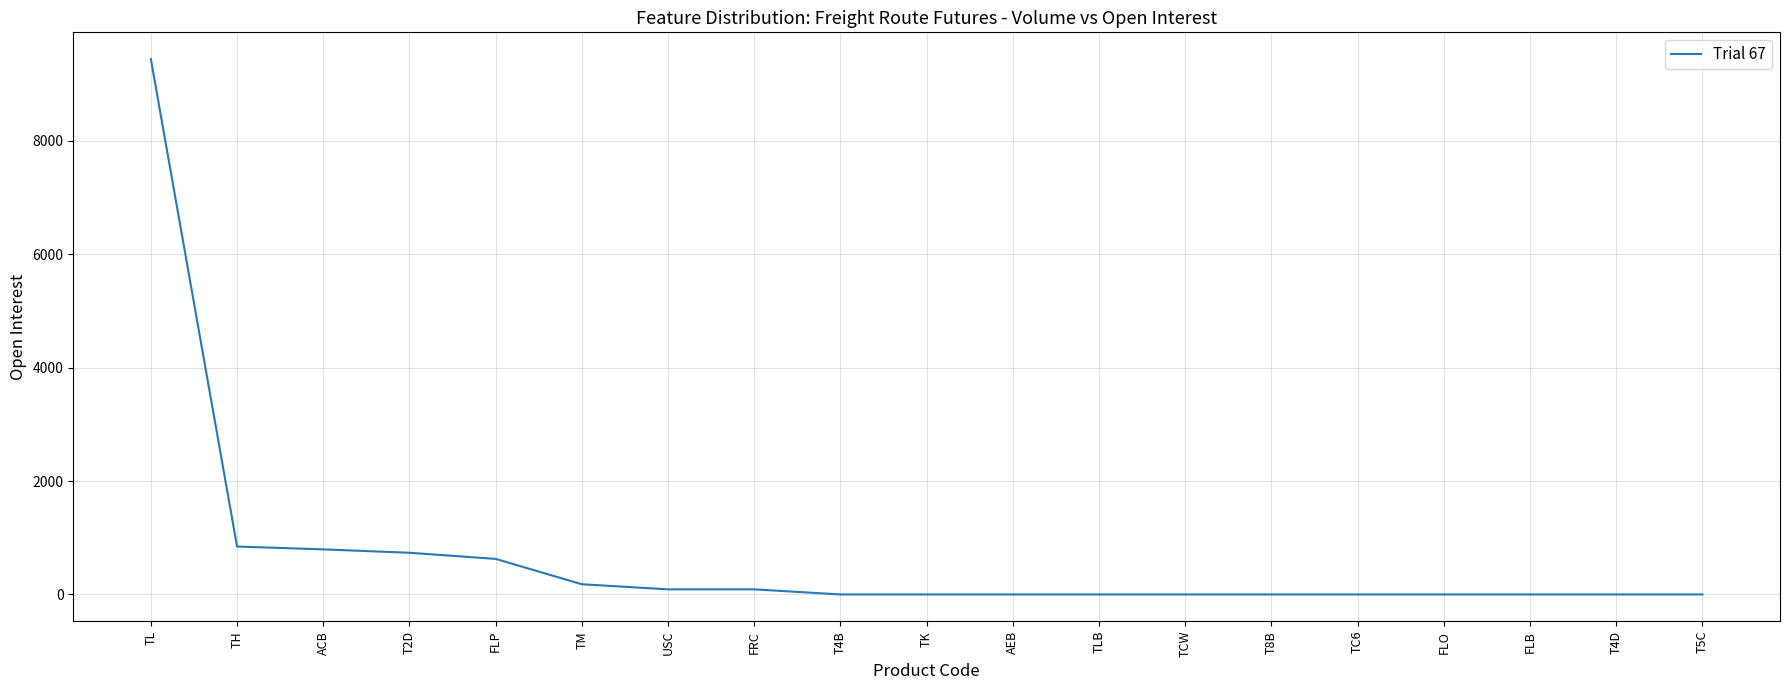

What is the average value?

674